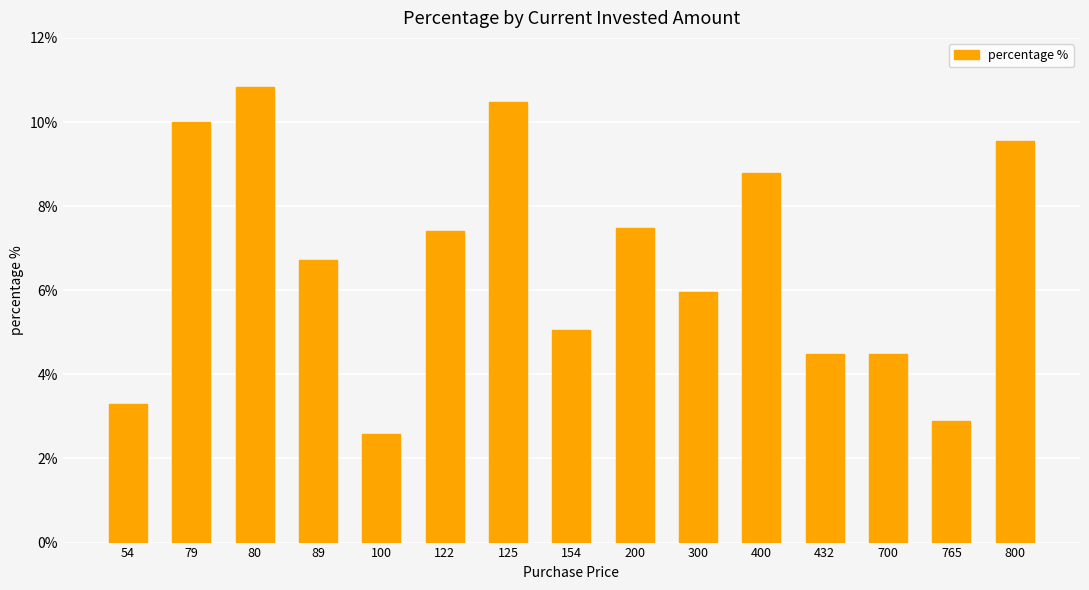

How many values exceed 6?

8